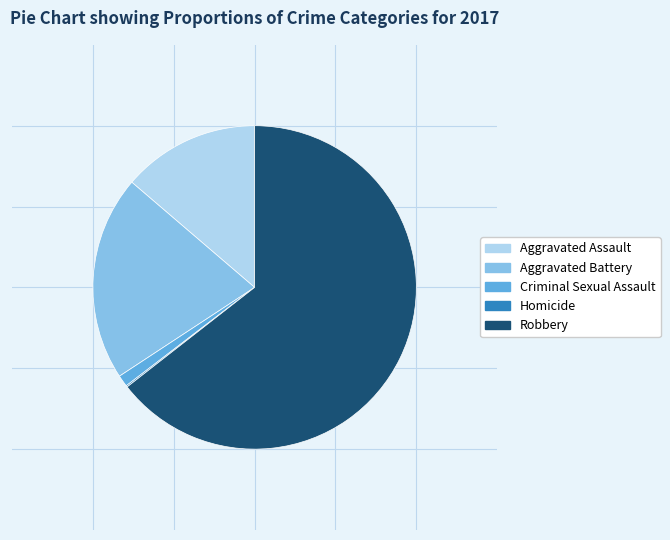

True or false: Aggravated Battery accounts for 21% of the total.

True